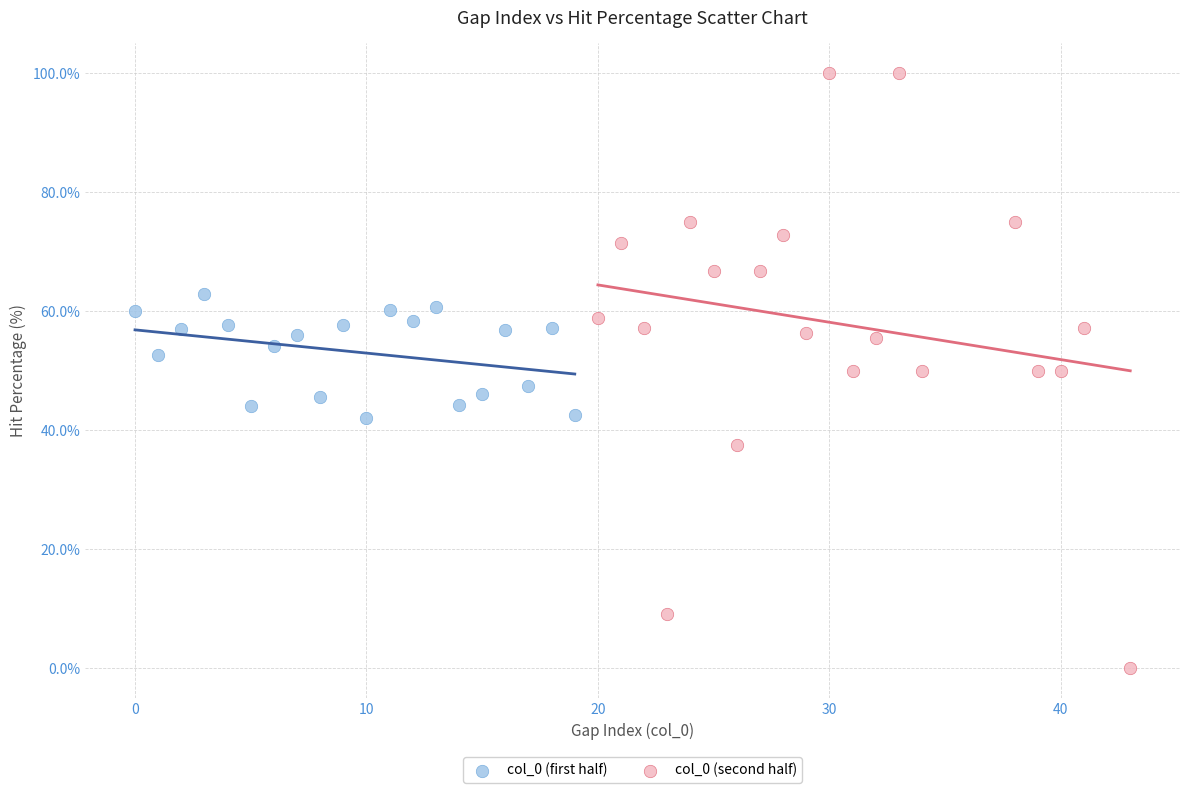

Which series has the widest spread of Y values?

col_0 (second half)